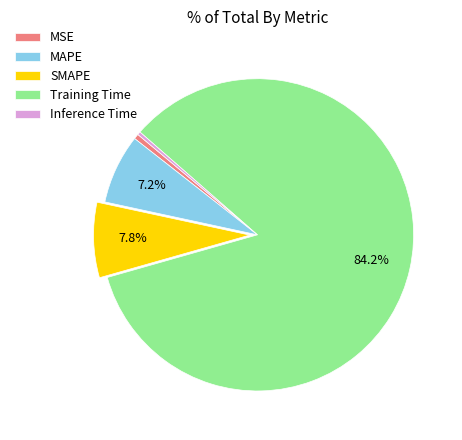

Is the sum of SMAPE and Training Time greater than half?

Yes